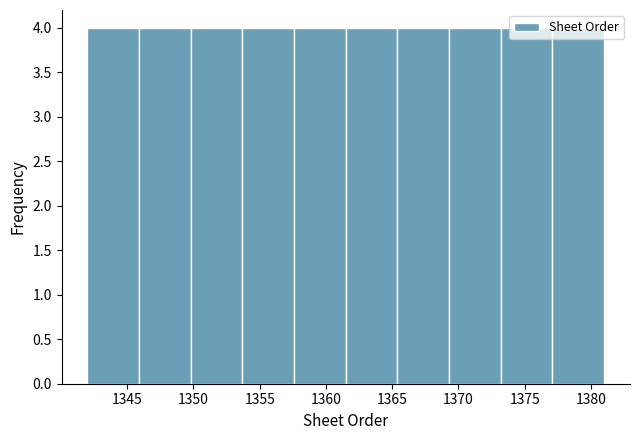

Reading left to right, transcribe this chart: for each bar, give the range it covers on the x-axis and its height. Neither the bar edges nor the heights are printed on the chart, so give them approximately, as read against the axes.

1342.0 to 1345.9: 4
1345.9 to 1349.8: 4
1349.8 to 1353.7: 4
1353.7 to 1357.6: 4
1357.6 to 1361.5: 4
1361.5 to 1365.4: 4
1365.4 to 1369.3: 4
1369.3 to 1373.2: 4
1373.2 to 1377.1: 4
1377.1 to 1381.0: 4